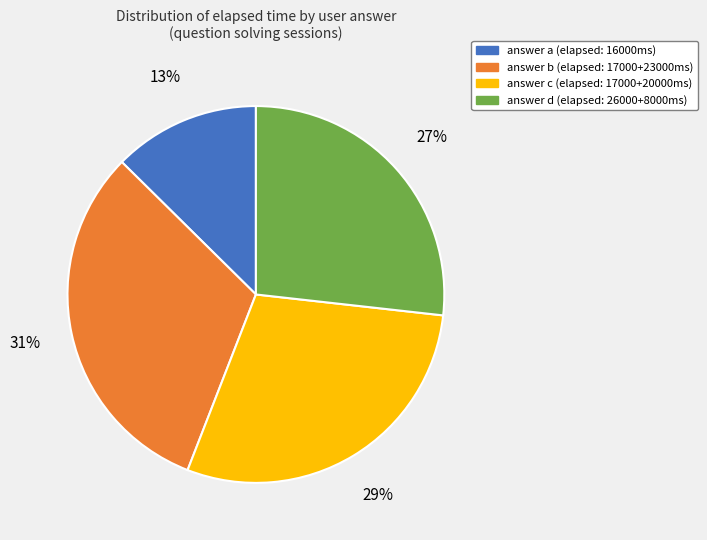

To the nearest percent, what is the average slice percentage?

25%